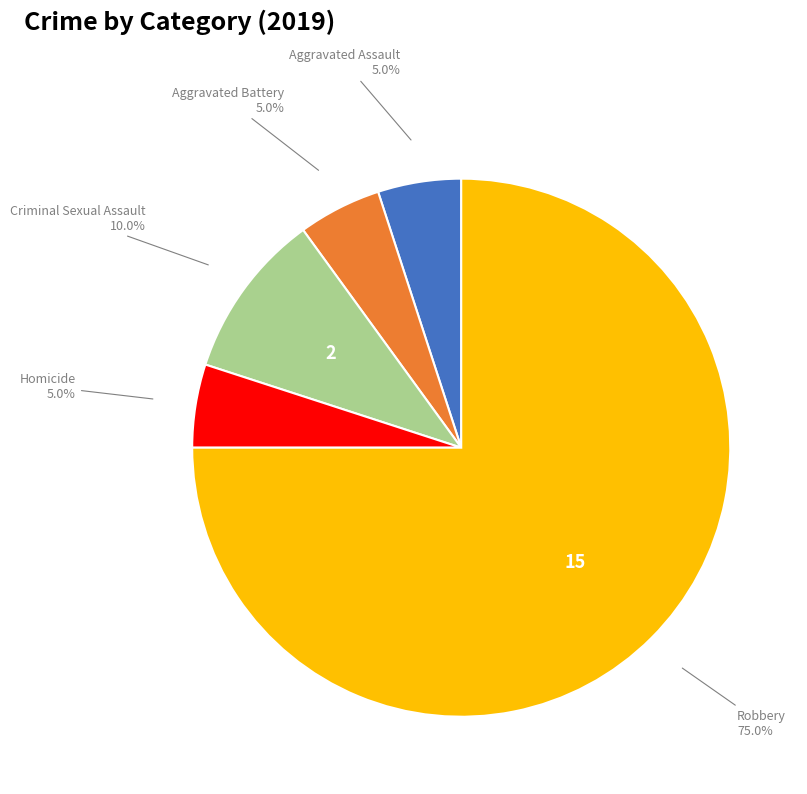

Combined, what portion of the pie is Homicide and Robbery?

80.0%